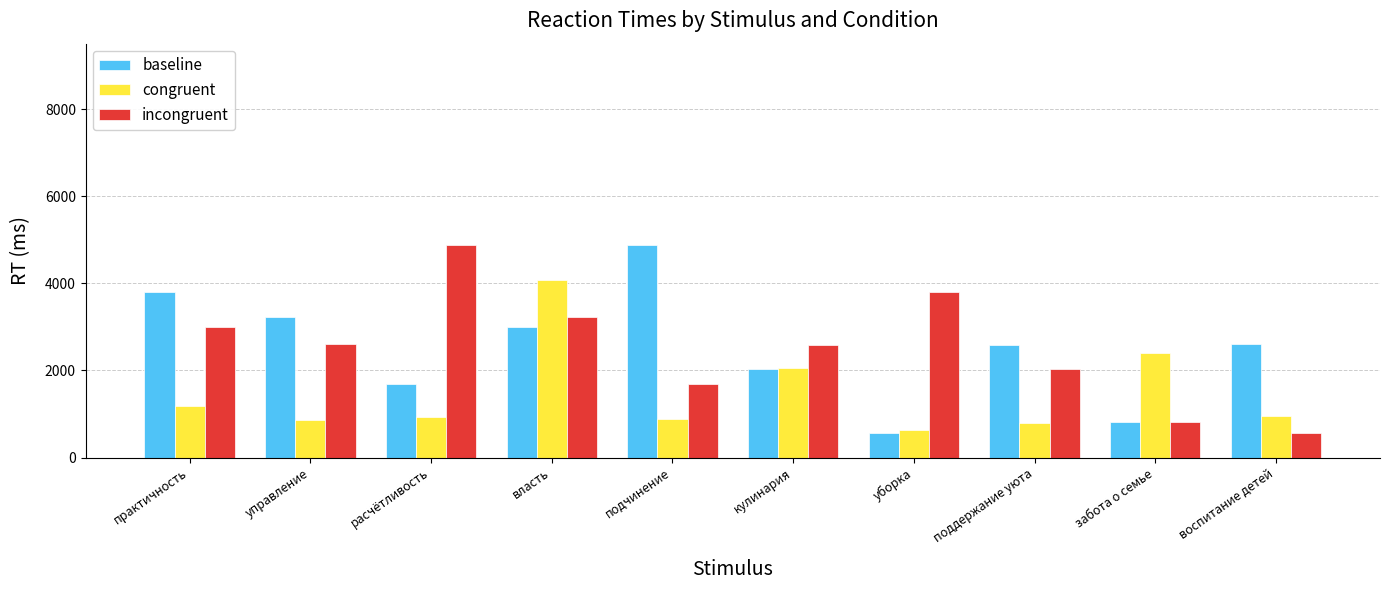

What is the difference between the highest and lowest values at поддержание уюта?

1792